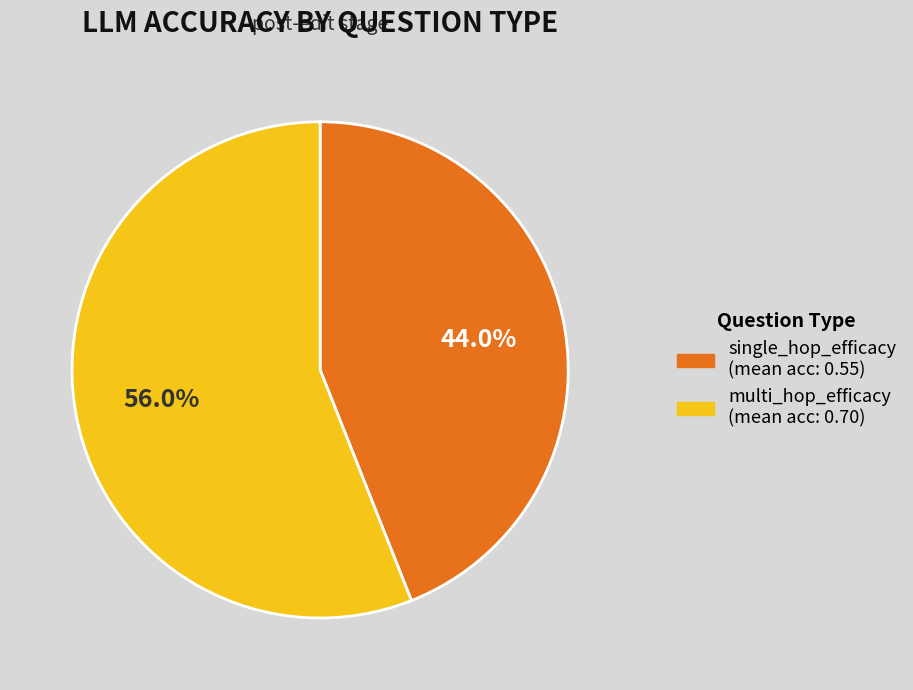

Which slice is the largest?

multi_hop_efficacy